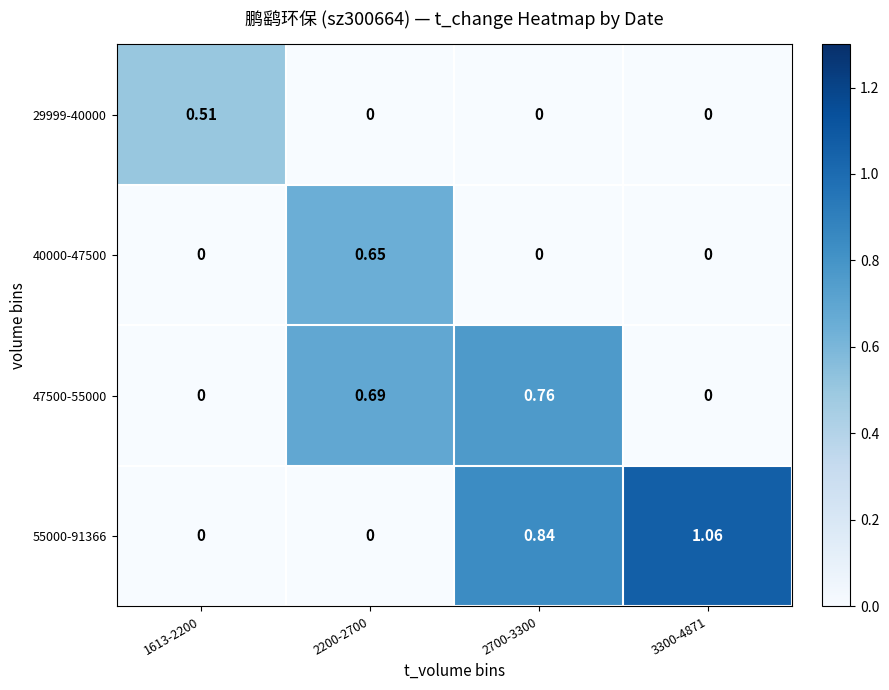

At how many categories does at least one series exceed 0?

4